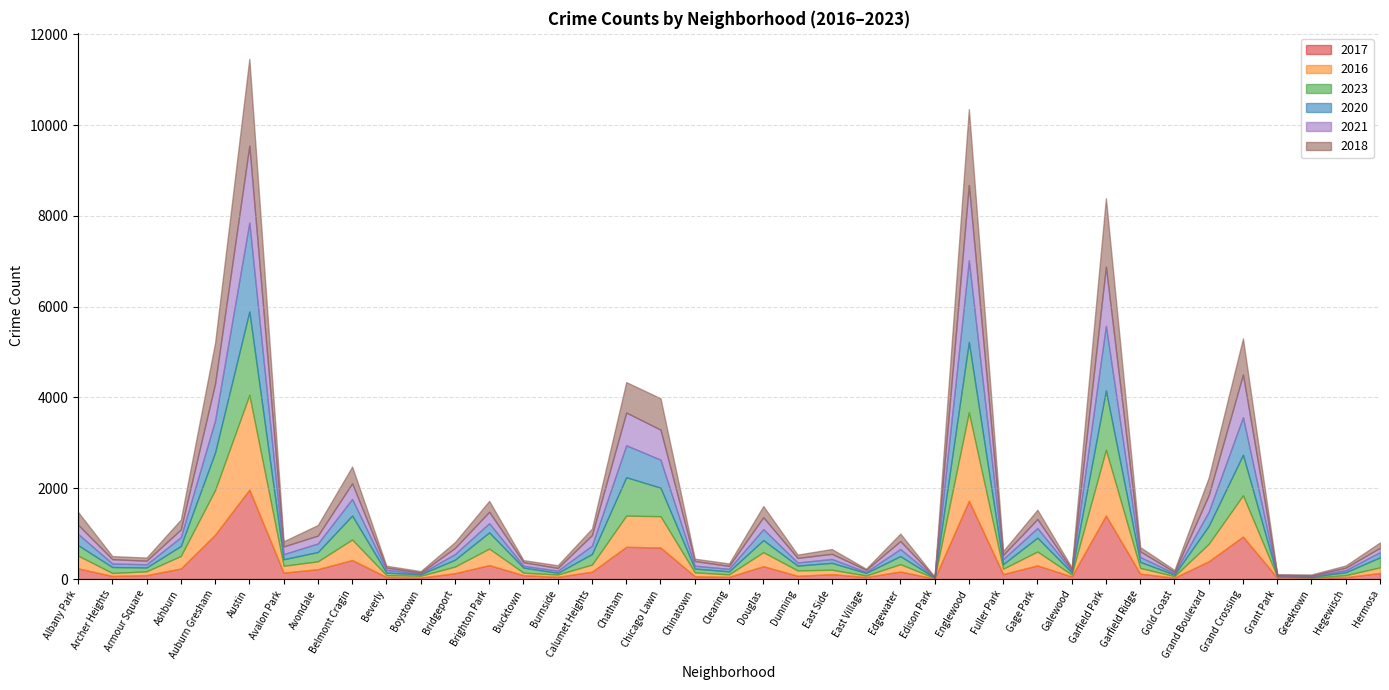

What is the label of the 16th point from the right?

East Village